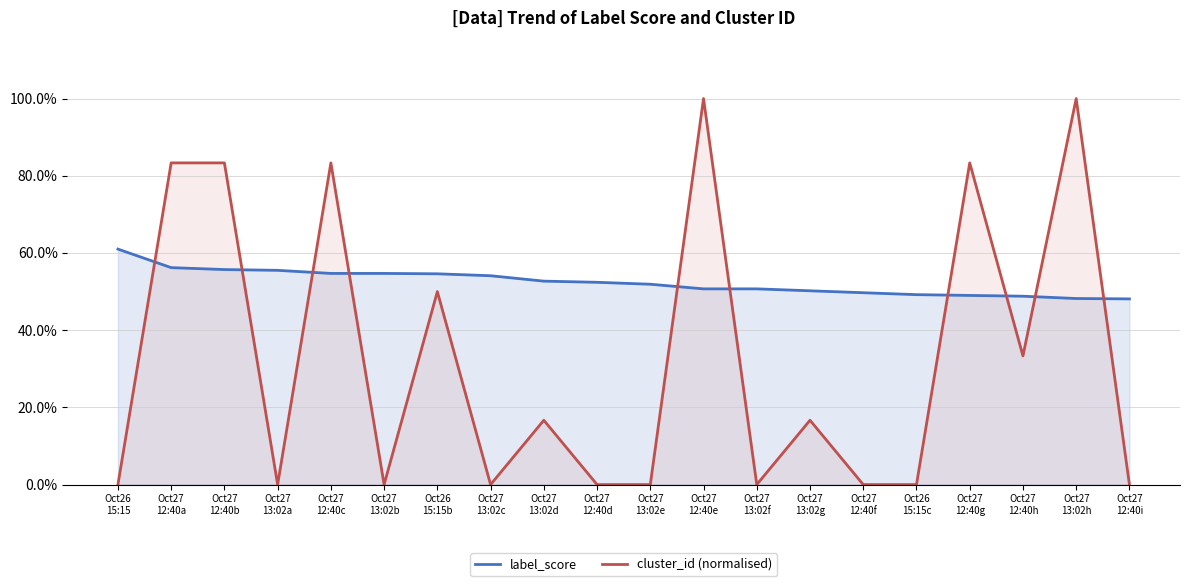

Between Oct27
13:02b and Oct27
12:40g, which series saw the biggest shift?

cluster_id (normalised)